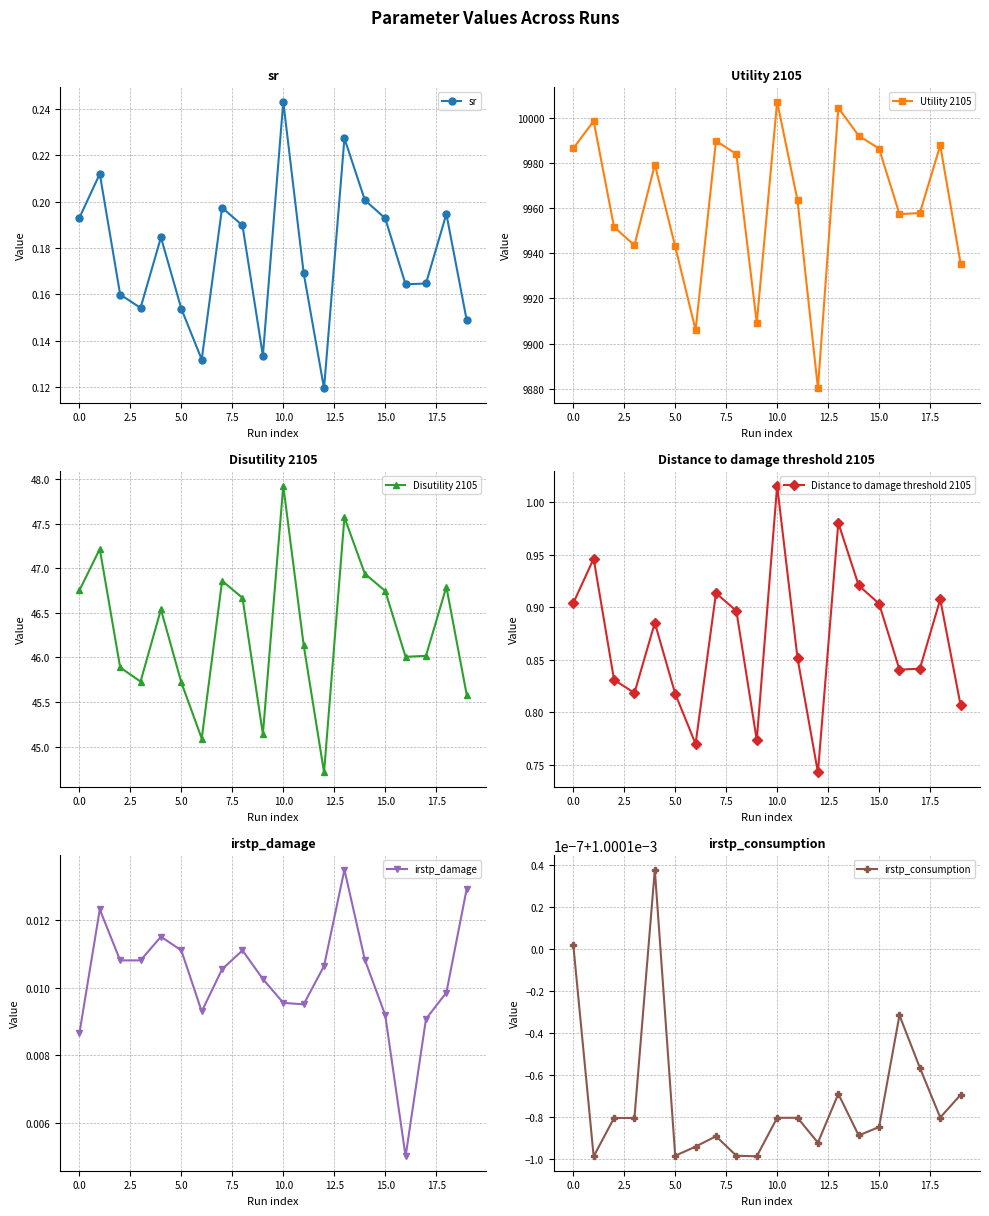

Reading left to right, extract all data points from this chart.

sr: 0.2	0.2	0.2	0.2	0.2	0.2	0.1	0.2	0.2	0.1	0.2	0.2	0.1	0.2	0.2	0.2	0.2	0.2	0.2	0.1
Utility 2105: 9986.6	9998.7	9951.7	9943.6	9979.4	9943.1	9906.0	9990.0	9984.1	9909.1	10007.4	9963.5	9880.1	10004.6	9992.2	9986.5	9957.4	9957.9	9988.0	9935.4
Disutility 2105: 46.8	47.2	45.9	45.7	46.5	45.7	45.1	46.9	46.7	45.1	47.9	46.1	44.7	47.6	46.9	46.7	46.0	46.0	46.8	45.6
Distance to damage threshold 2105: 0.9	0.9	0.8	0.8	0.9	0.8	0.8	0.9	0.9	0.8	1.0	0.9	0.7	1.0	0.9	0.9	0.8	0.8	0.9	0.8
irstp_damage: 0.0	0.0	0.0	0.0	0.0	0.0	0.0	0.0	0.0	0.0	0.0	0.0	0.0	0.0	0.0	0.0	0.0	0.0	0.0	0.0
irstp_consumption: 0.0	0.0	0.0	0.0	0.0	0.0	0.0	0.0	0.0	0.0	0.0	0.0	0.0	0.0	0.0	0.0	0.0	0.0	0.0	0.0